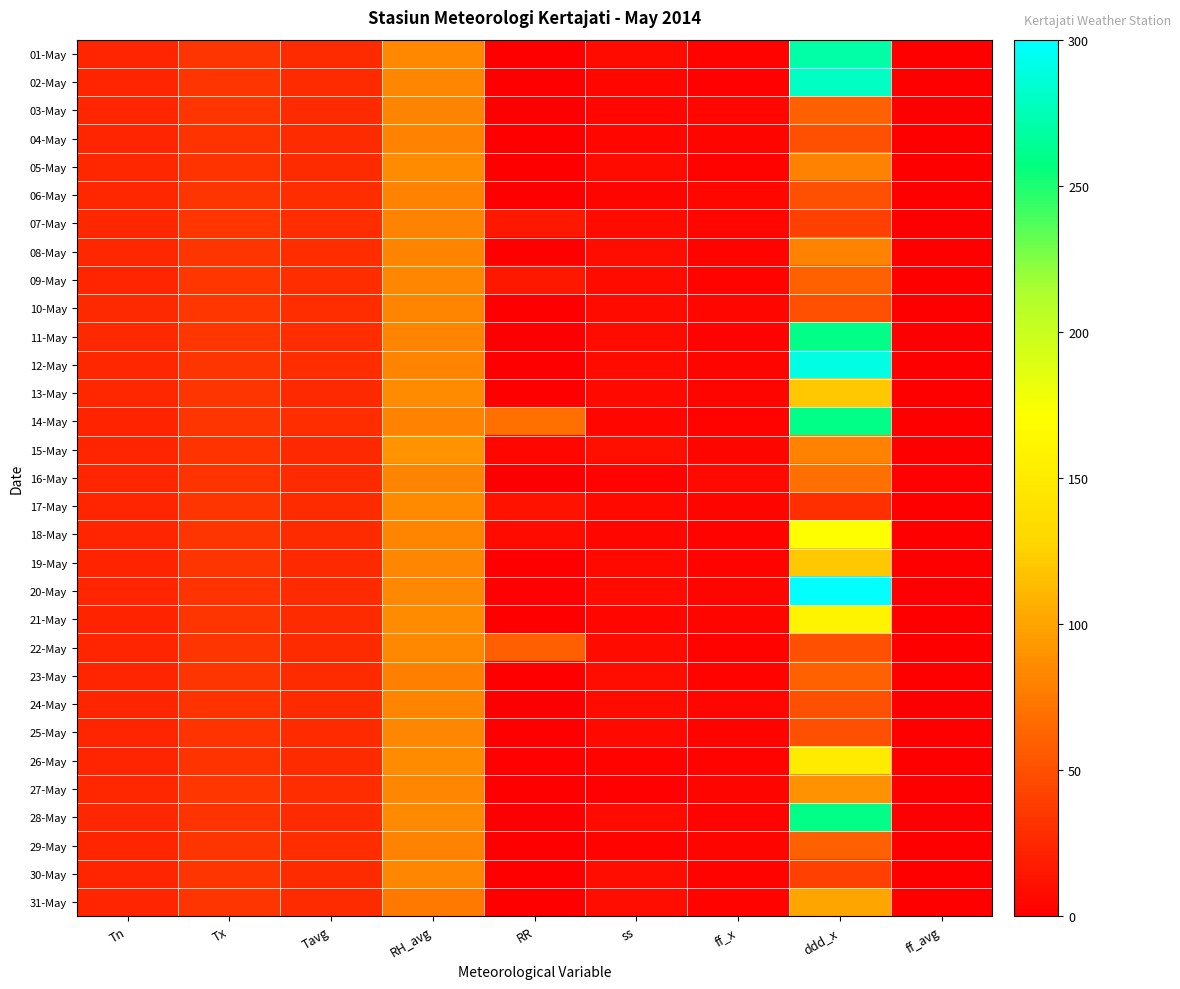

Between Tavg and ddd_x, which is larger?

ddd_x